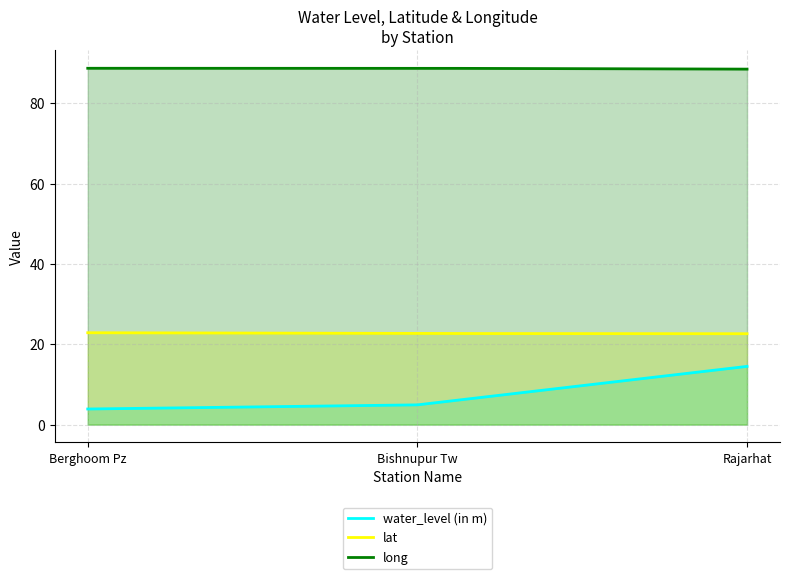

Between Bishnupur Tw and Rajarhat, which series saw the biggest shift?

water_level (in m)